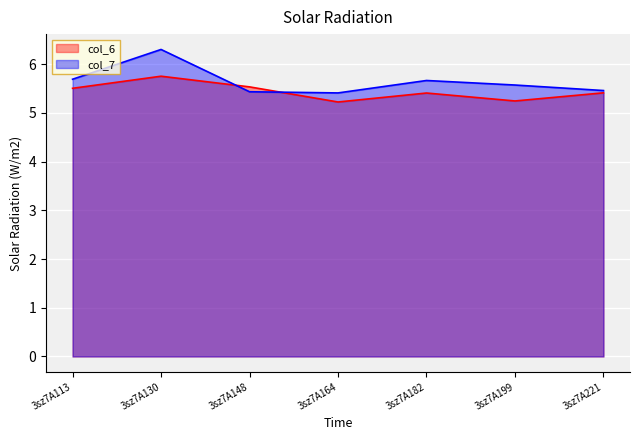

Which has a higher value, 3sz7A148 or 3sz7A199?

3sz7A148